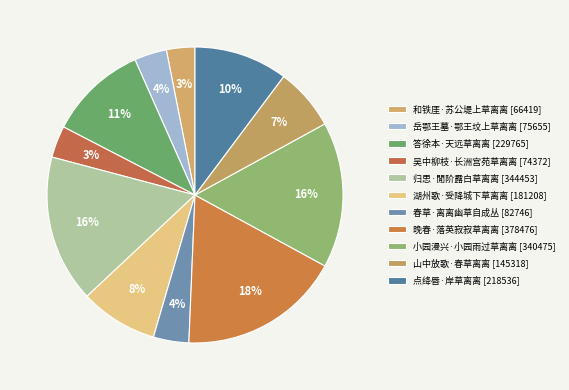

Does 岳鄂王墓·鄂王坟上草离离 account for over 50% of the chart?

No